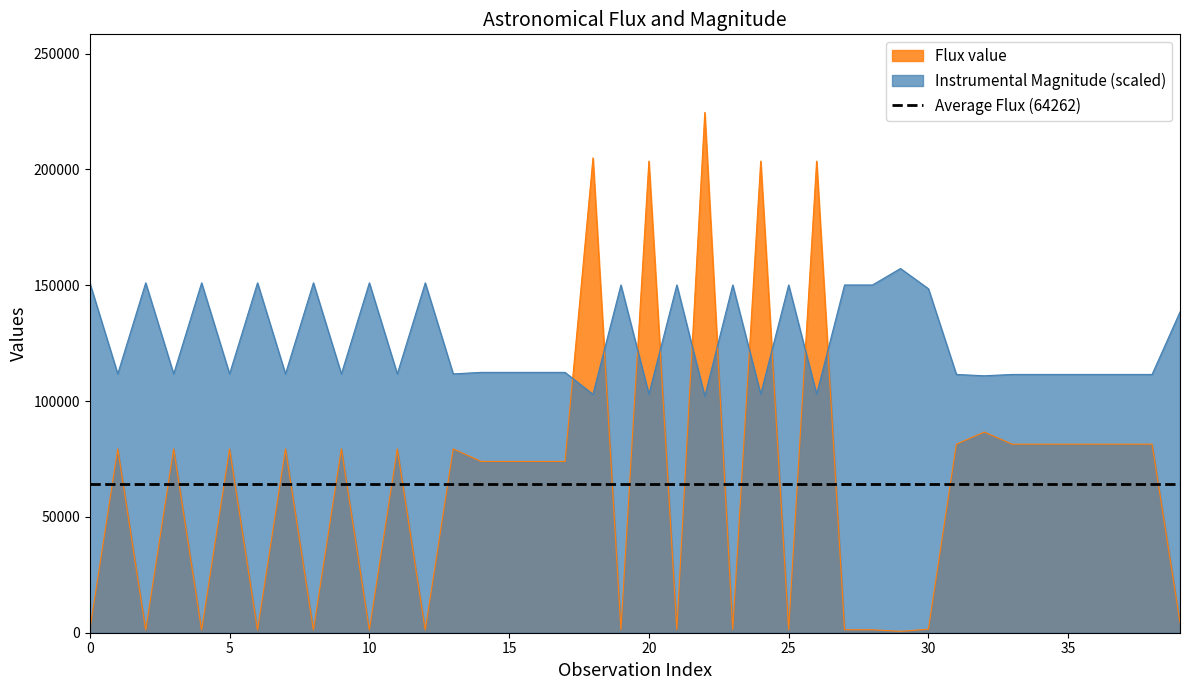

Is it true that Instrumental Magnitude equals 151037.9 at 10?

True